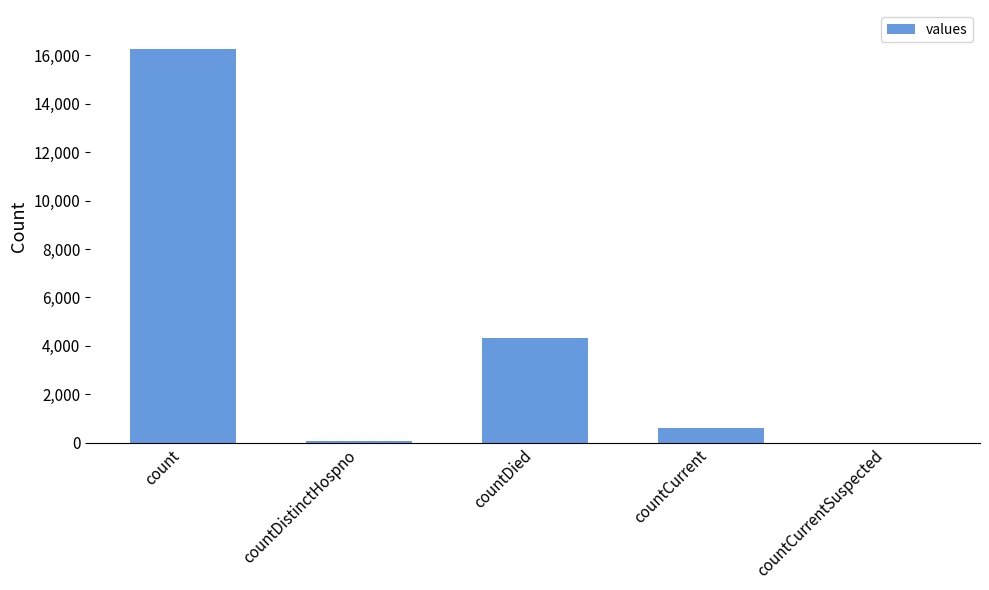

What is the greatest value displayed?

16245